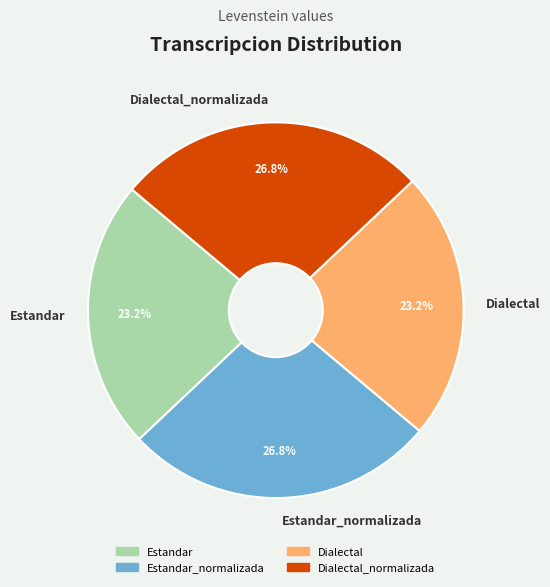

Does Estandar_normalizada account for over 50% of the chart?

No